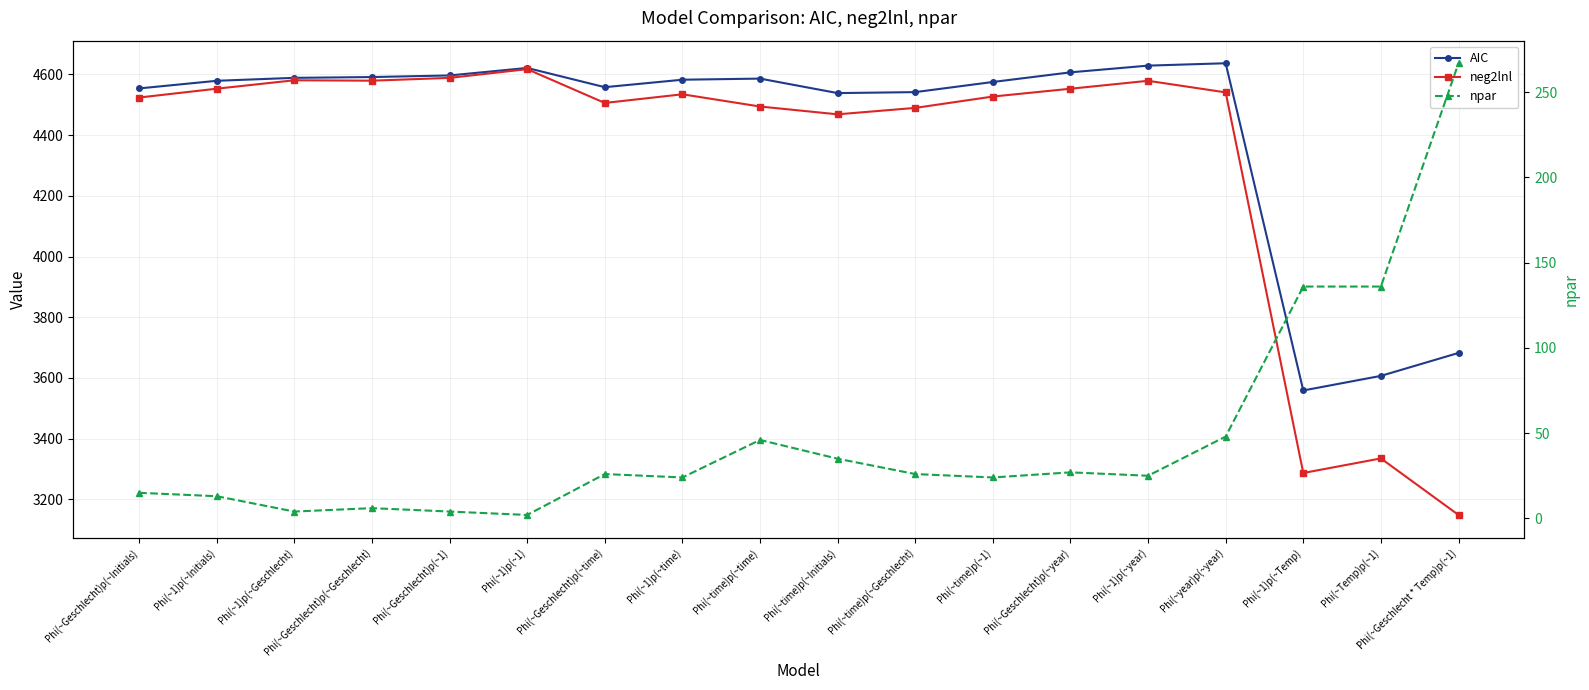

What is the value of the npar point at the 7th from the left?

26.0